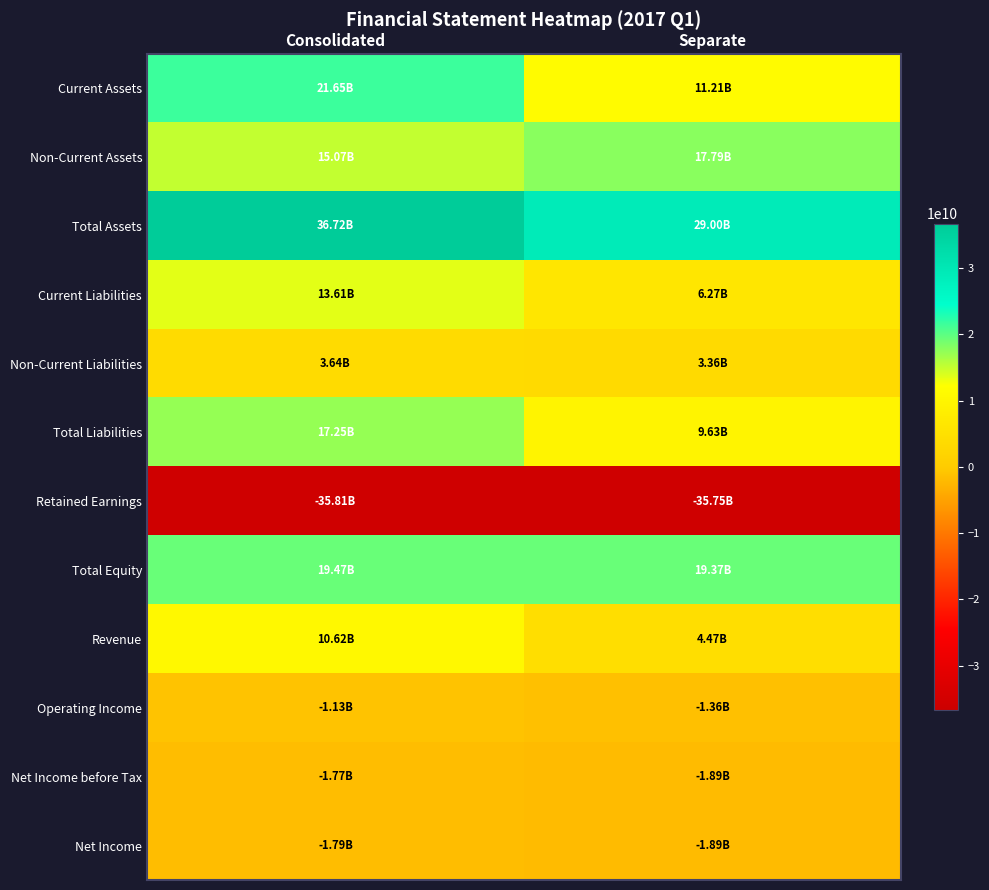

Reading left to right, transcribe all the data shown in this chart.

Current Assets: Consolidated=21651797971	Separate=11205455797
Non-Current Assets: Consolidated=15065551396	Separate=17794993337
Total Assets: Consolidated=36717349367	Separate=29000449134
Current Liabilities: Consolidated=13609604395	Separate=6271948508
Non-Current Liabilities: Consolidated=3641865155	Separate=3357542664
Total Liabilities: Consolidated=17251469550	Separate=9629491172
Retained Earnings: Consolidated=-35809485543	Separate=-35752037717
Total Equity: Consolidated=19465879817	Separate=19370957962
Revenue: Consolidated=10617309716	Separate=4468920673
Operating Income: Consolidated=-1125362235	Separate=-1357639119
Net Income before Tax: Consolidated=-1770059144	Separate=-1893981241
Net Income: Consolidated=-1792641195	Separate=-1893981241